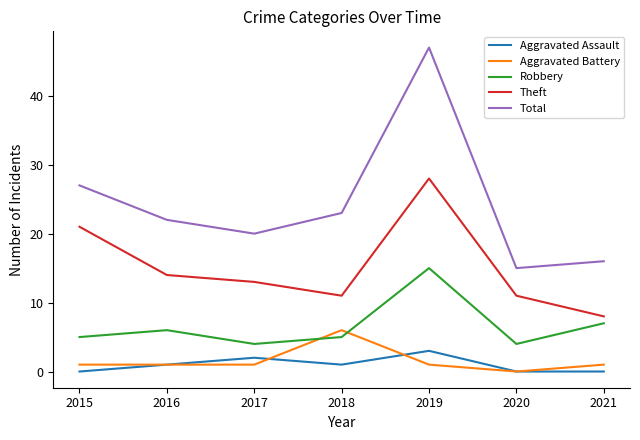

How many distinct data groups are displayed?

5